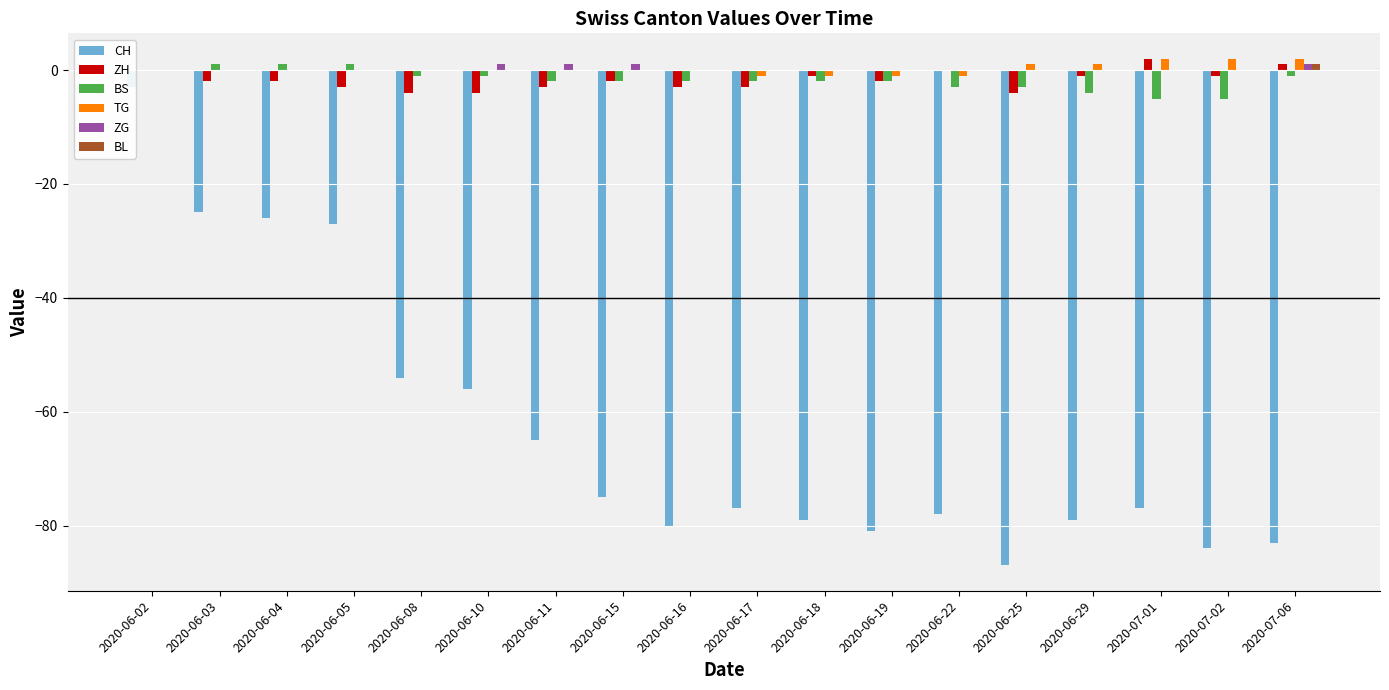

Which series has the largest range (max minus min)?

CH